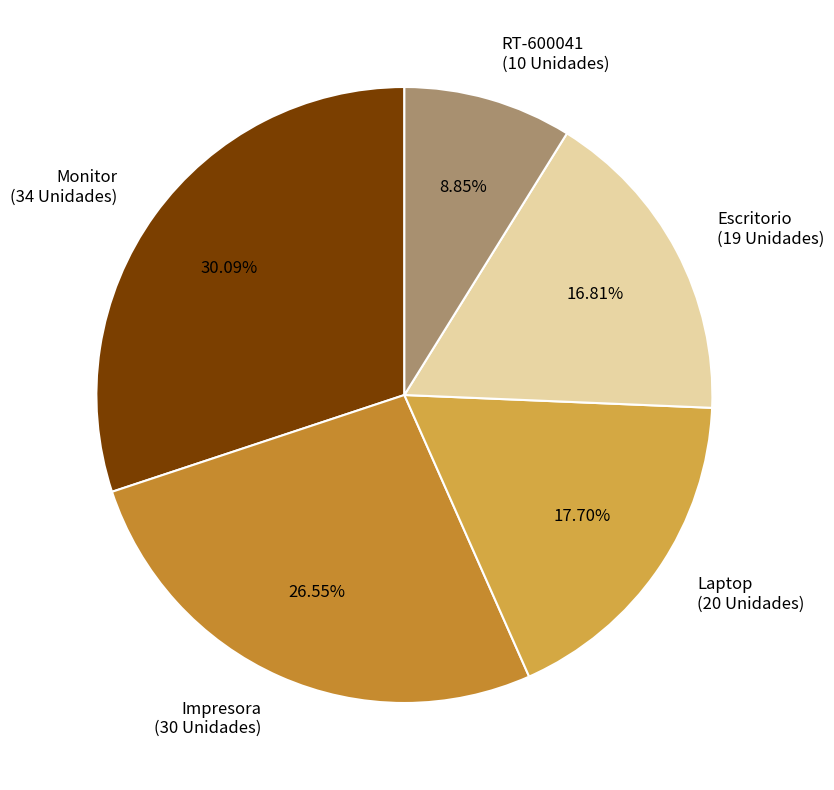

Is there any slice that represents more than half of the pie?

No